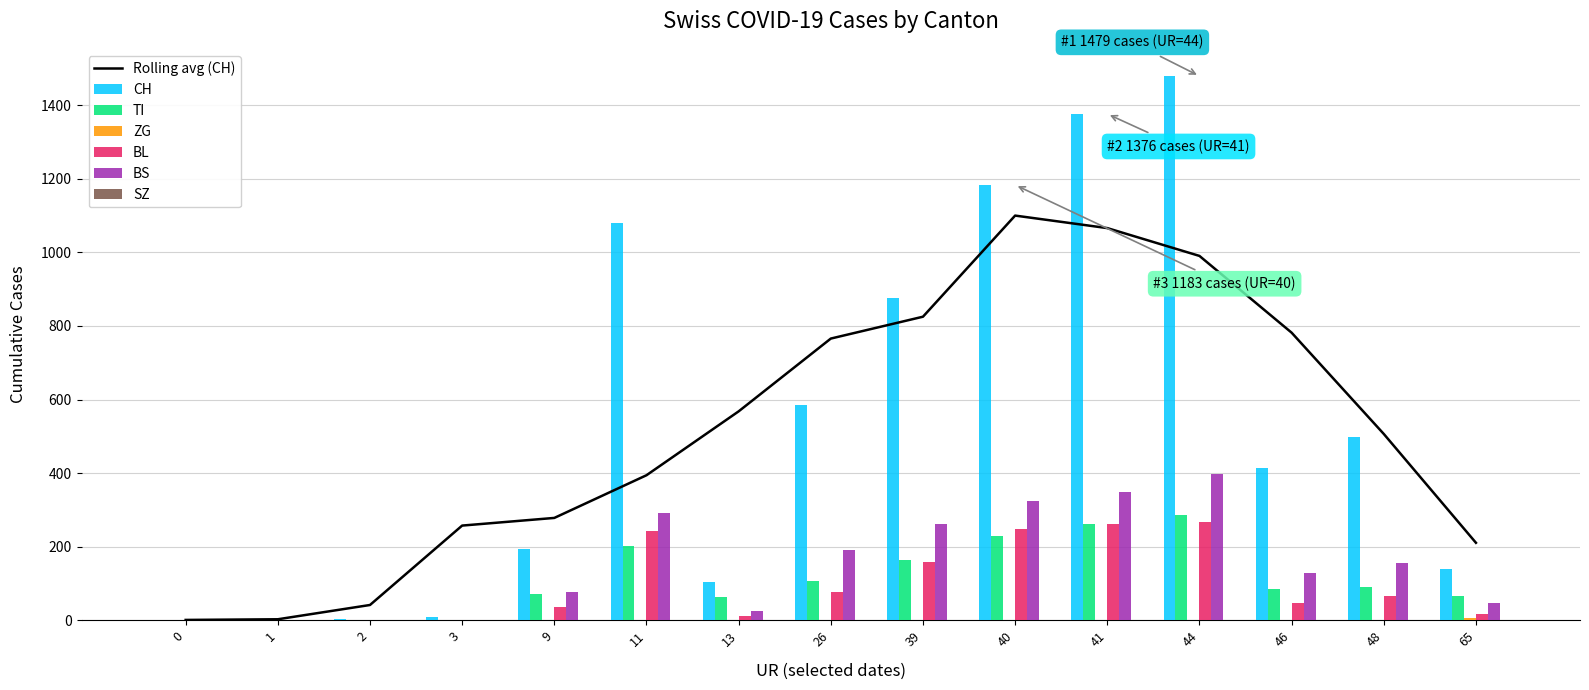

What is the approximate value of BL at 44, to the nearest 50?

250